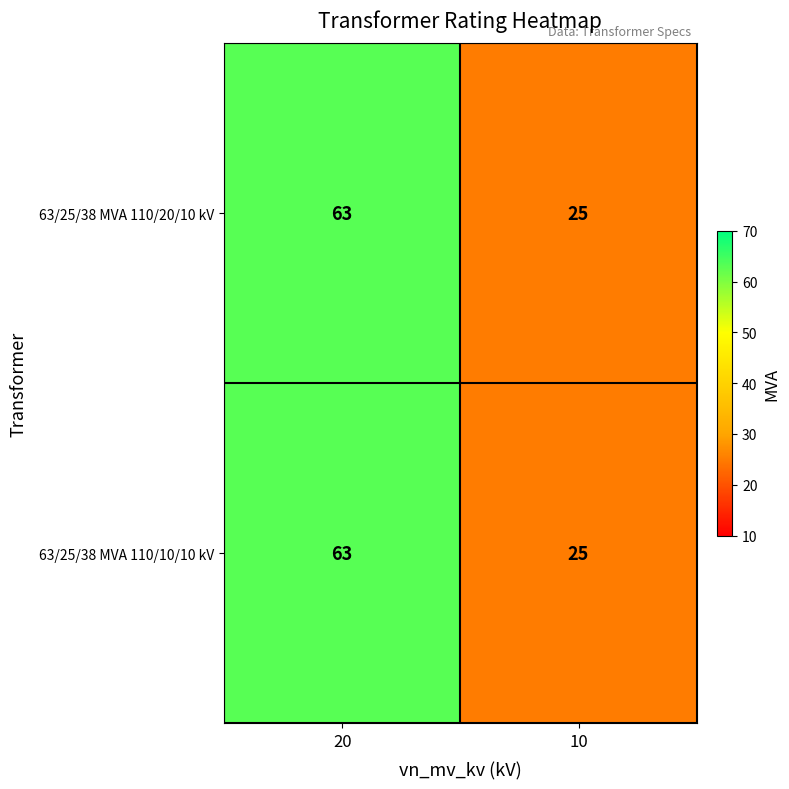

What is the total value across all series at 10?

50